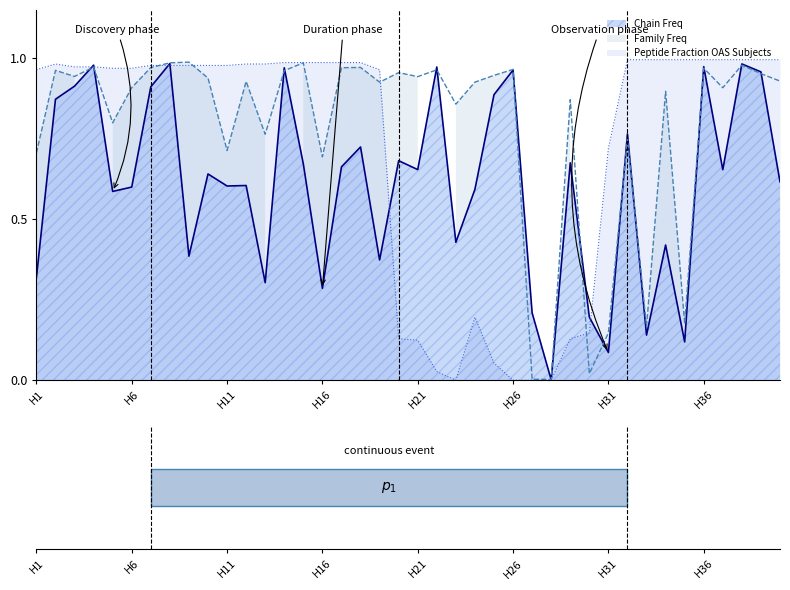

At which category does the chart reach its peak across all series?

H32